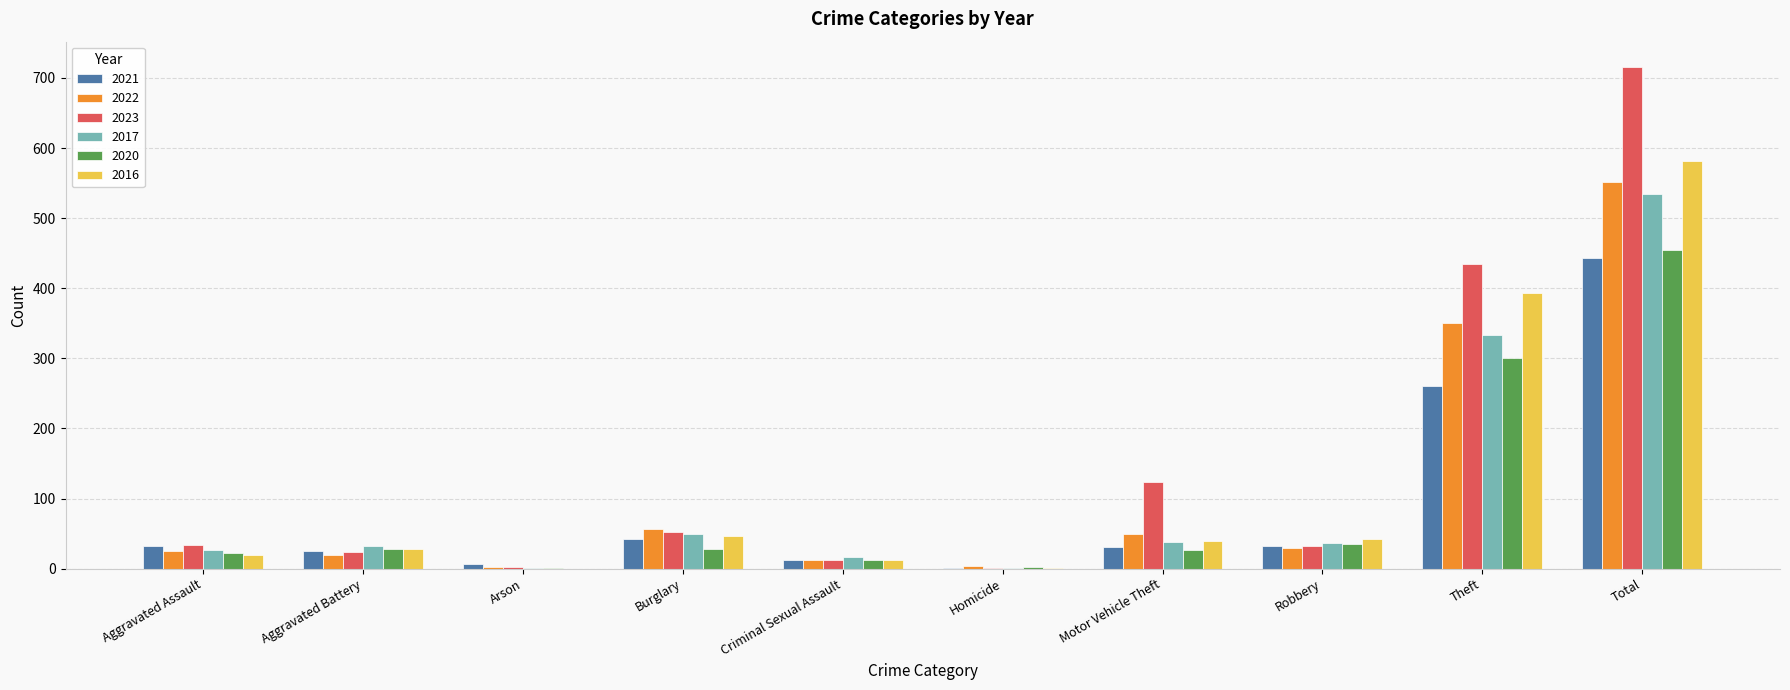

Which category has the highest value in the 2016 series?

Total